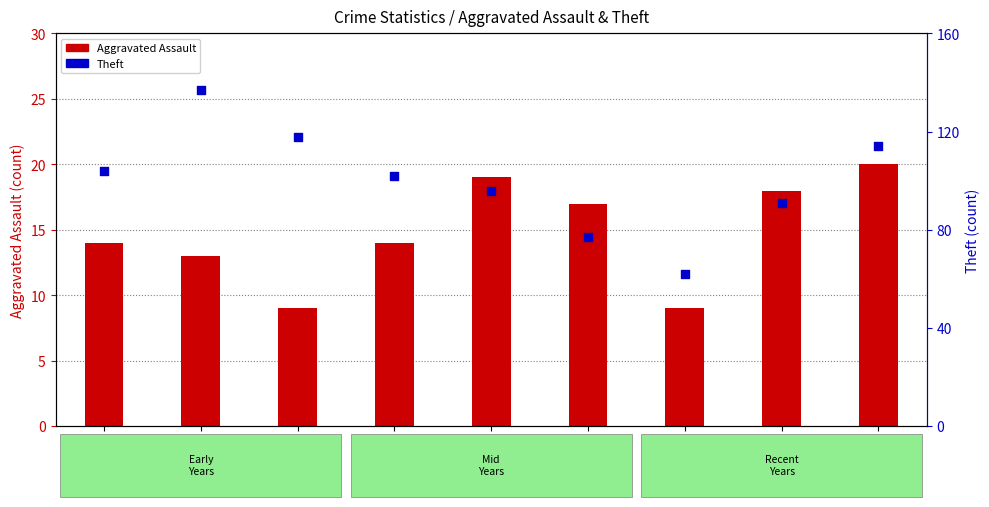

At how many categories does at least one series exceed 83?

7